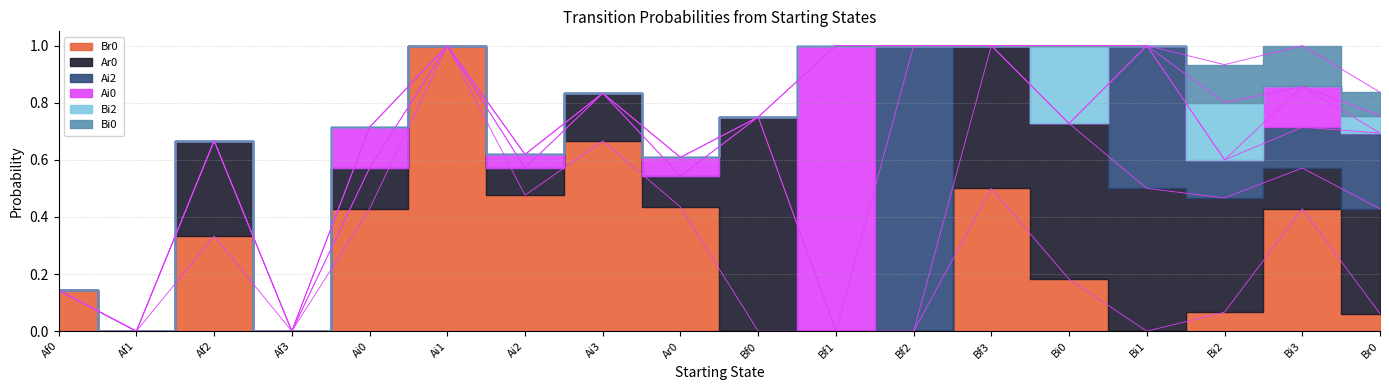

True or false: Bi2 and Ar0 intersect in this chart.

False